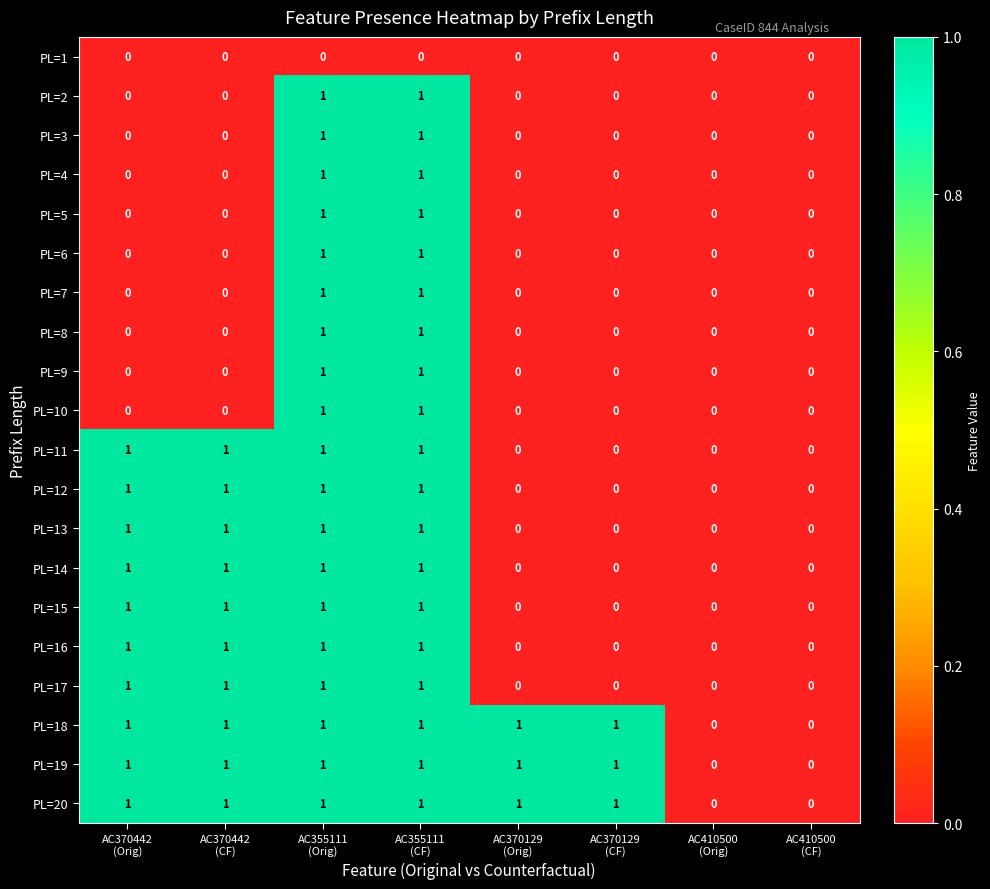

How many categories are shown in the chart?

8